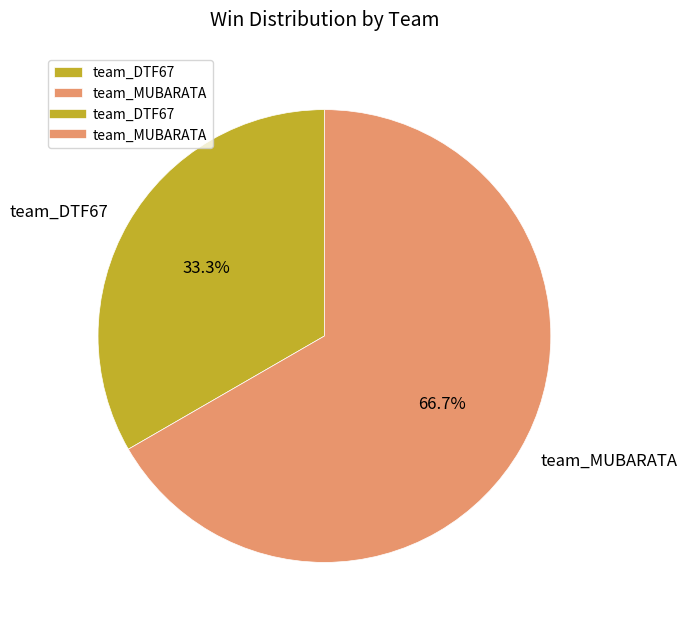

Is there a majority slice in this chart?

Yes